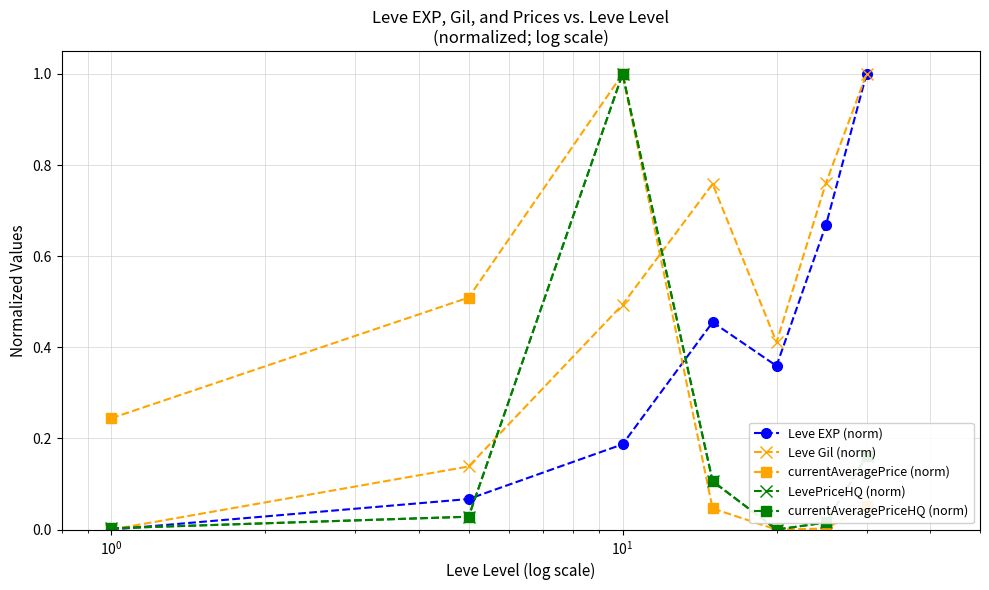

What is the sum of all currentAveragePrice (norm) values?

1.9